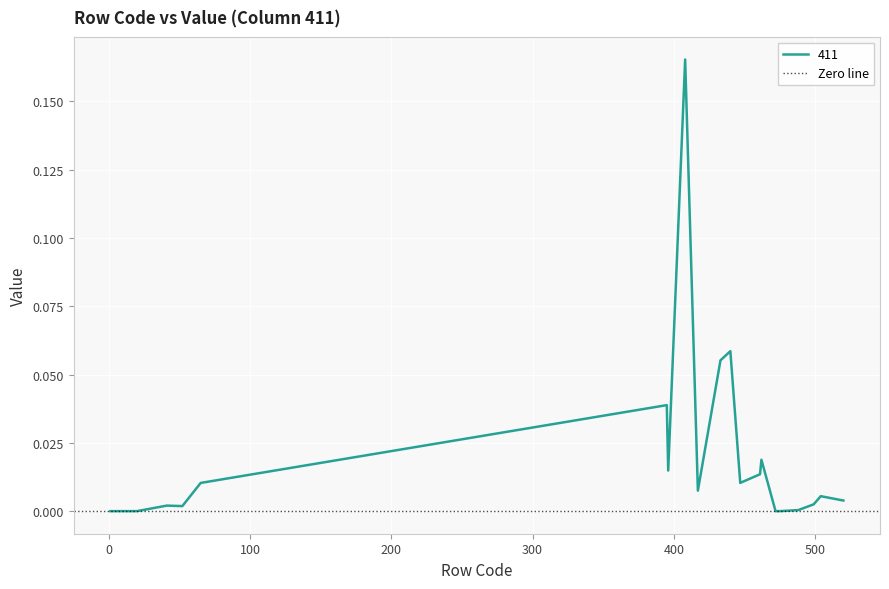

Count the number of categories in the chart.

20